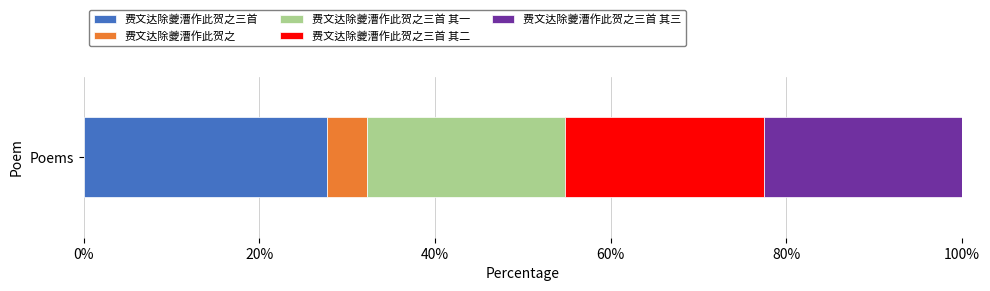

Reading left to right, list all the values displayed in this chart.

1114527	180355	908141	908140	908139